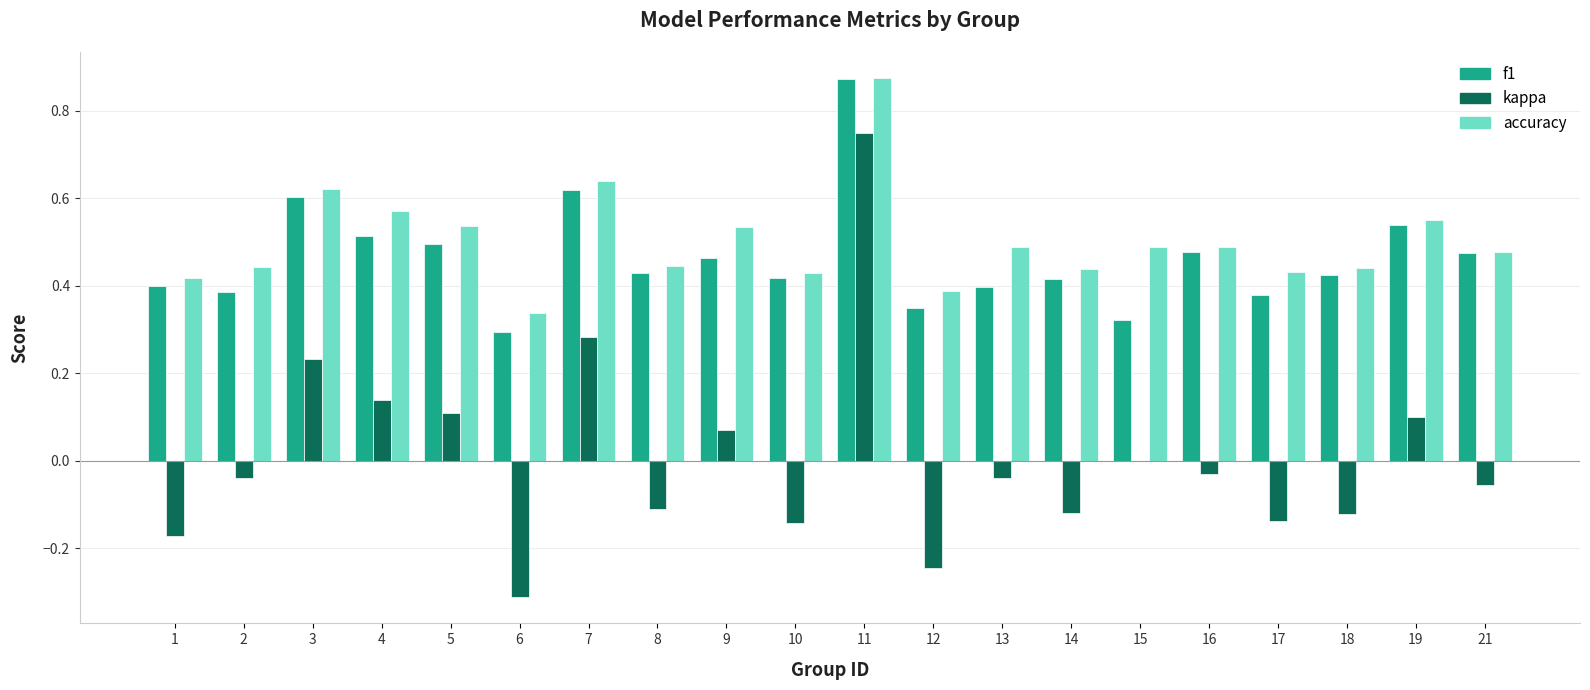

True or false: f1 has a value of 0.3 at 15.

True